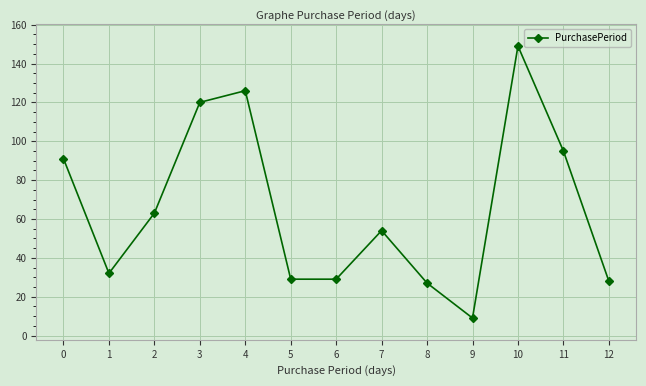

How many lines are shown in the chart?

1